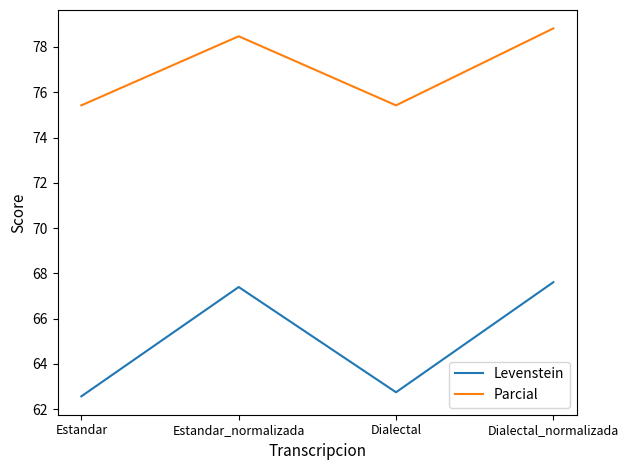

What is the average value of the Parcial series?

77.0